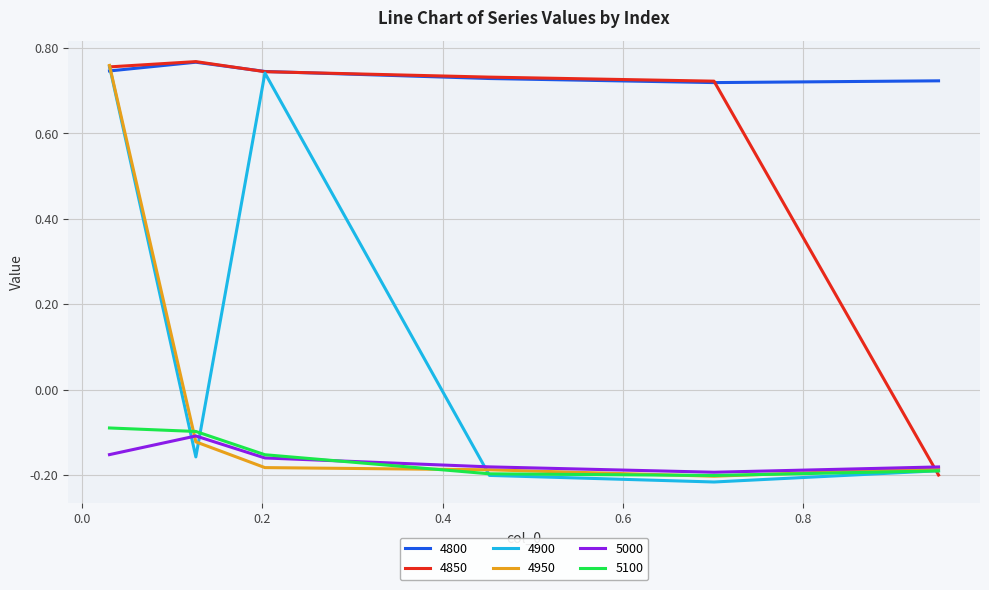

Which series has the largest total across all categories?

4800